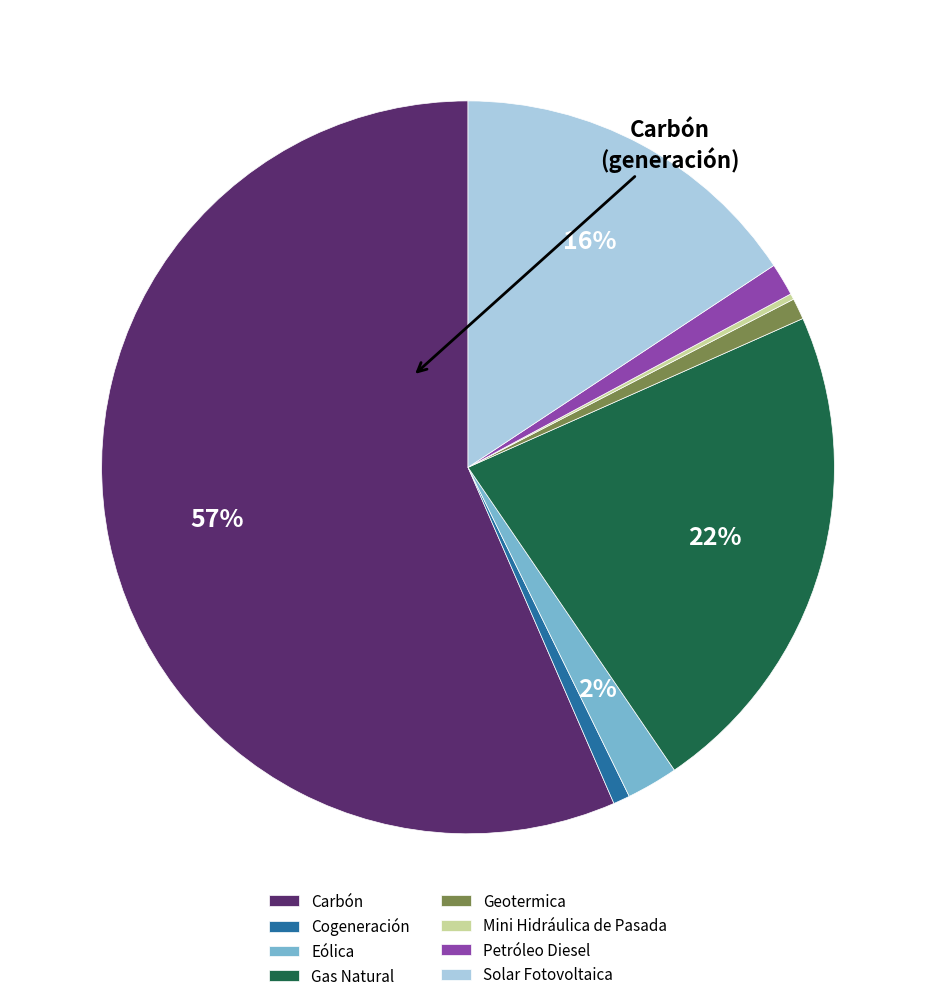

Does Eólica represent more than half of the total?

No